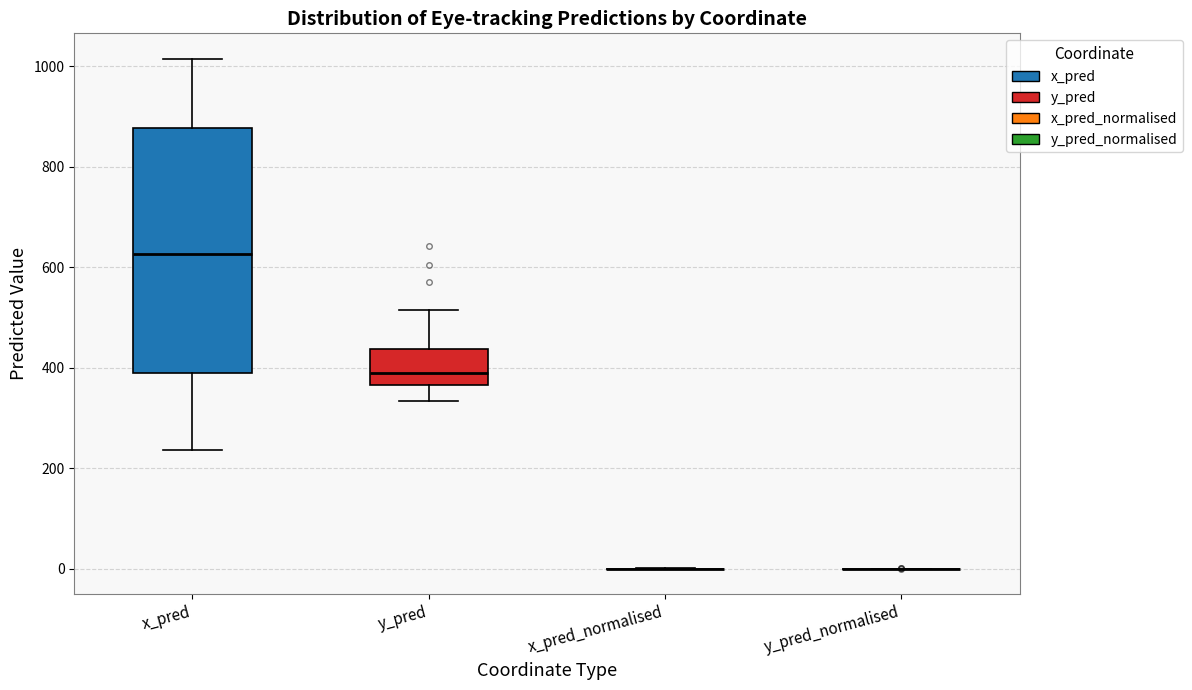

Comparing the boxes themselves (not the whiskers), which one is the tallest?

x_pred